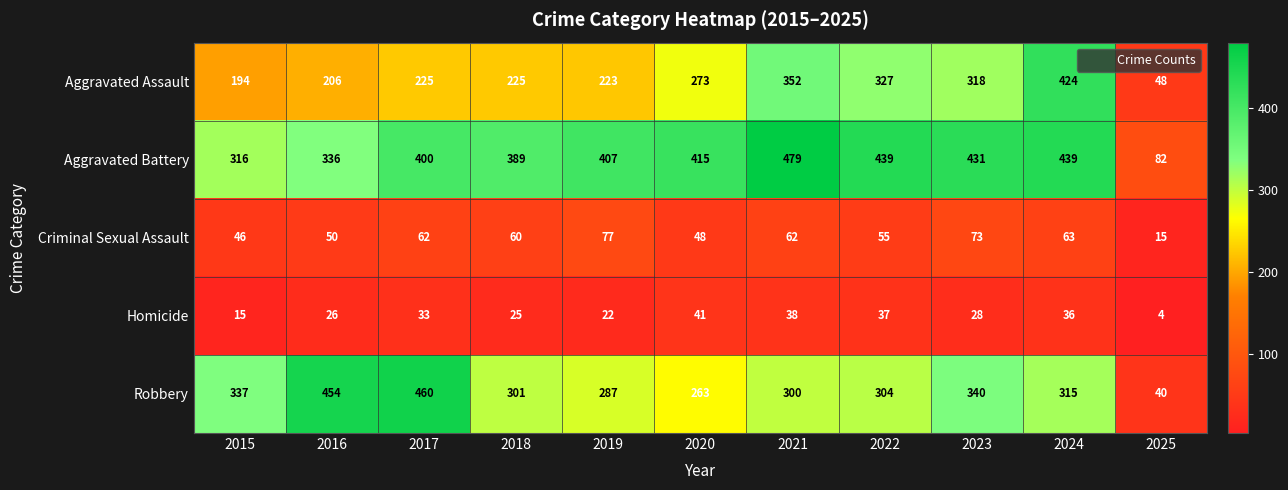

Which series has the largest total across all categories?

Aggravated Battery